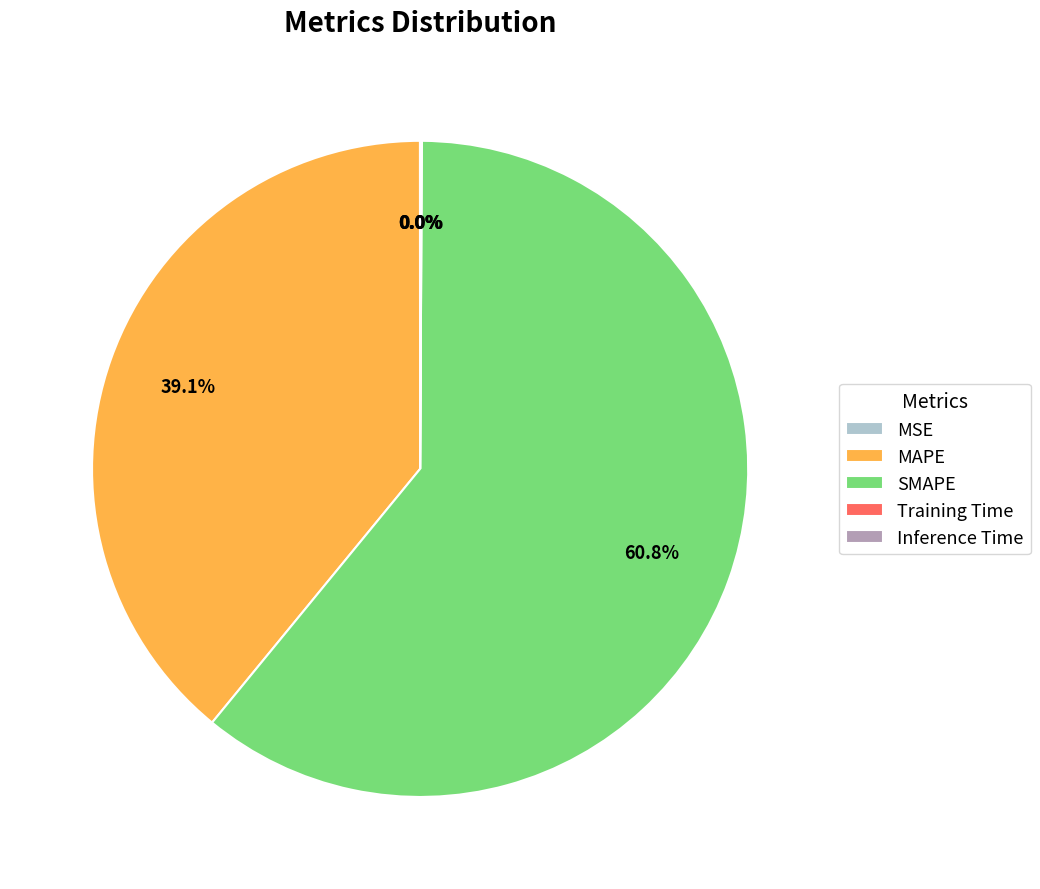

Combined, do SMAPE and MAPE account for over 50%?

Yes